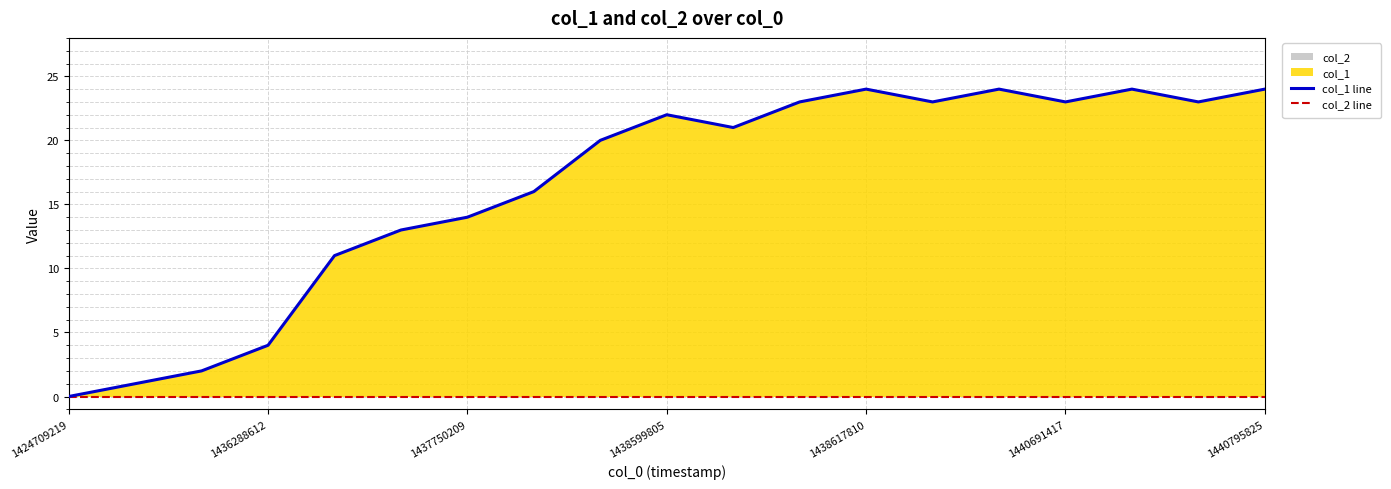

Rank the series by their average value, from lowest to highest.

col_2 line, col_1 line